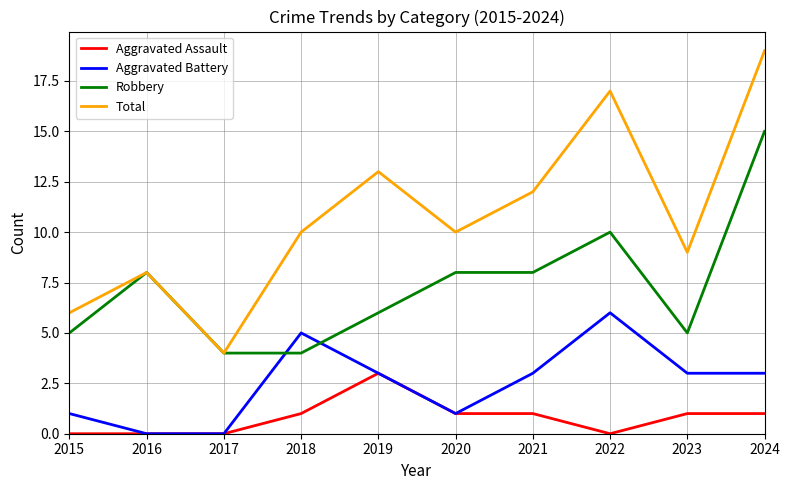

Does the chart have visible grid lines?

Yes